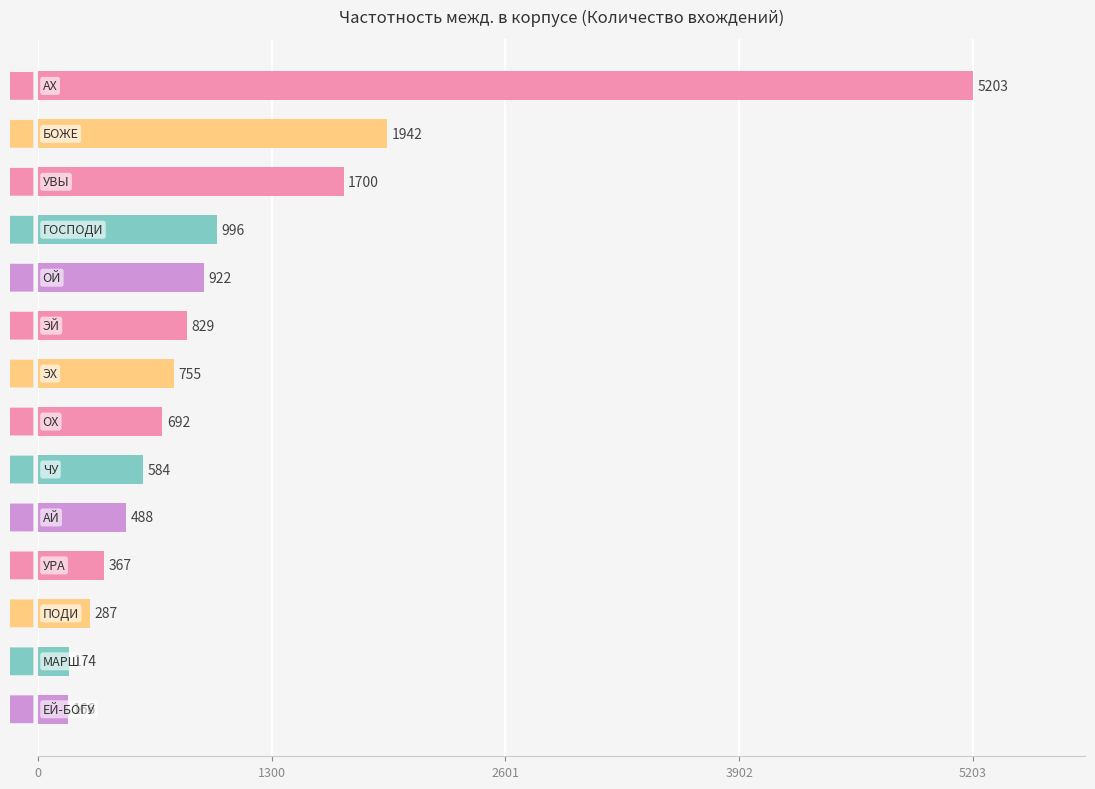

Reading top to bottom, what are all the values shown in this chart?

5203	1942	1700	996	922	829	755	692	584	488	367	287	174	166